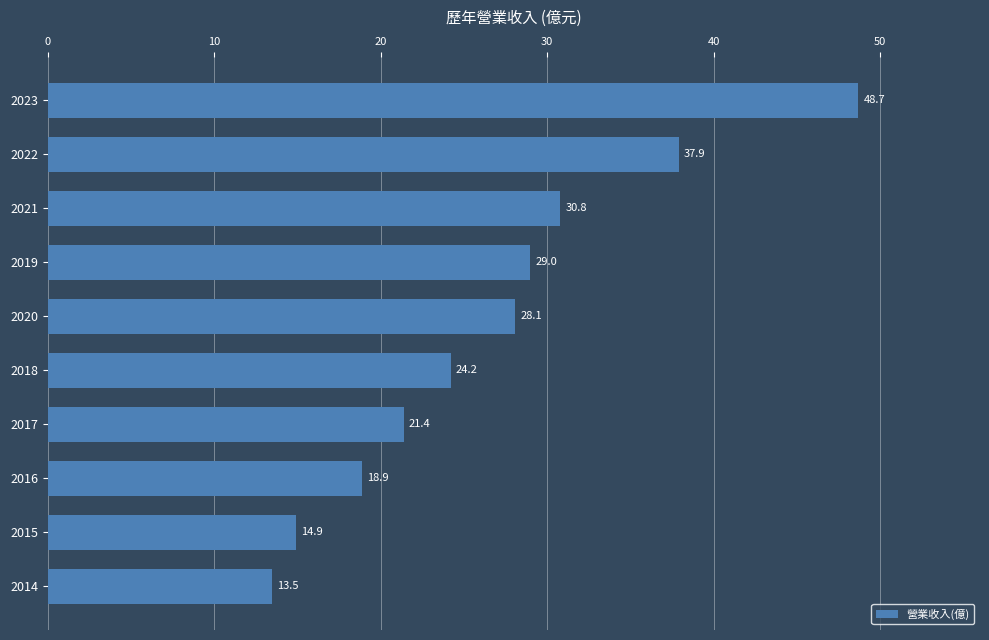

What position from the bottom is 2019?

7